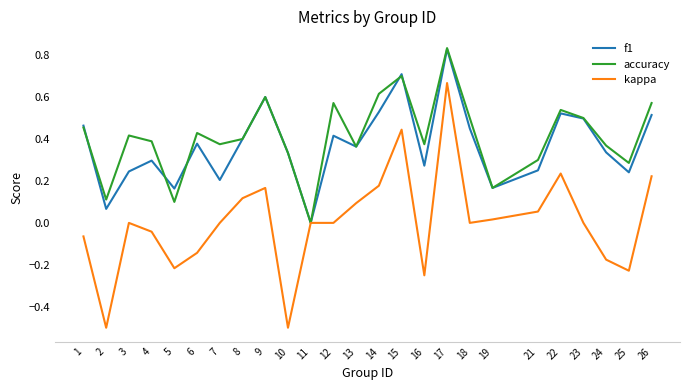

Which series has the largest range (max minus min)?

kappa